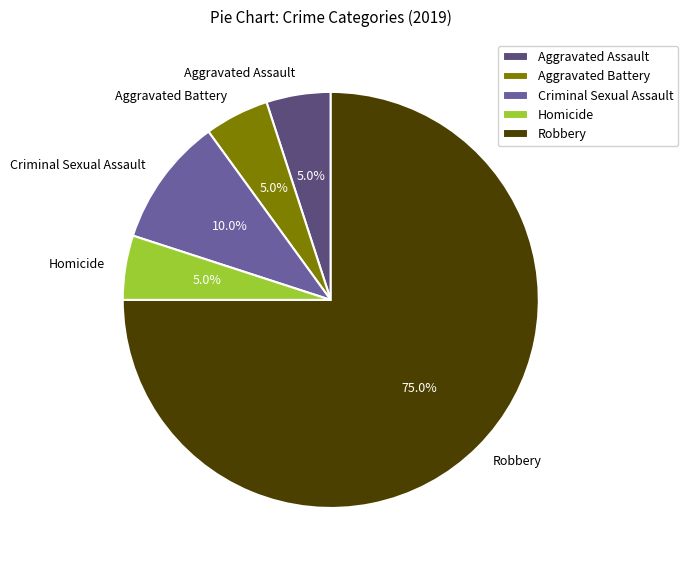

Which has a higher value, Robbery or Criminal Sexual Assault?

Robbery